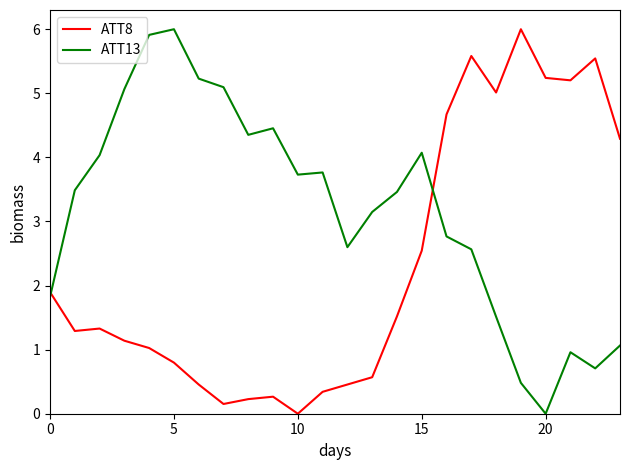

How many categories are shown in the chart?

24